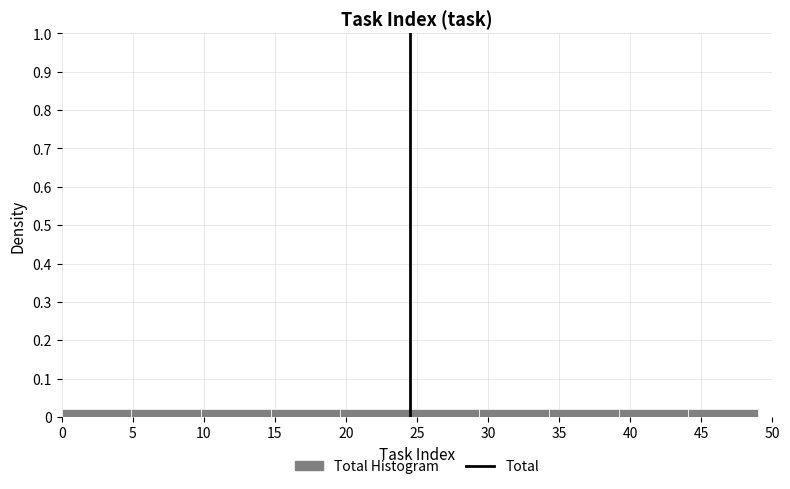

Reading left to right, transcribe this chart: for each bar, give the range it covers on the x-axis and its height. Neither the bar edges nor the heights are printed on the chart, so give them approximately, as read against the axes.

0.0 to 4.9: 0.02
4.9 to 9.8: 0.02
9.8 to 14.7: 0.02
14.7 to 19.6: 0.02
19.6 to 24.5: 0.02
24.5 to 29.4: 0.02
29.4 to 34.3: 0.02
34.3 to 39.2: 0.02
39.2 to 44.1: 0.02
44.1 to 49.0: 0.02